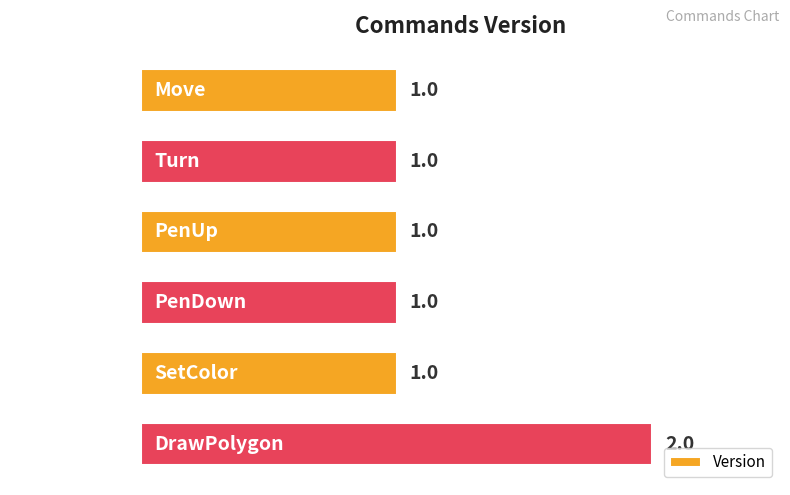

What is the label of the 5th bar from the top?

SetColor